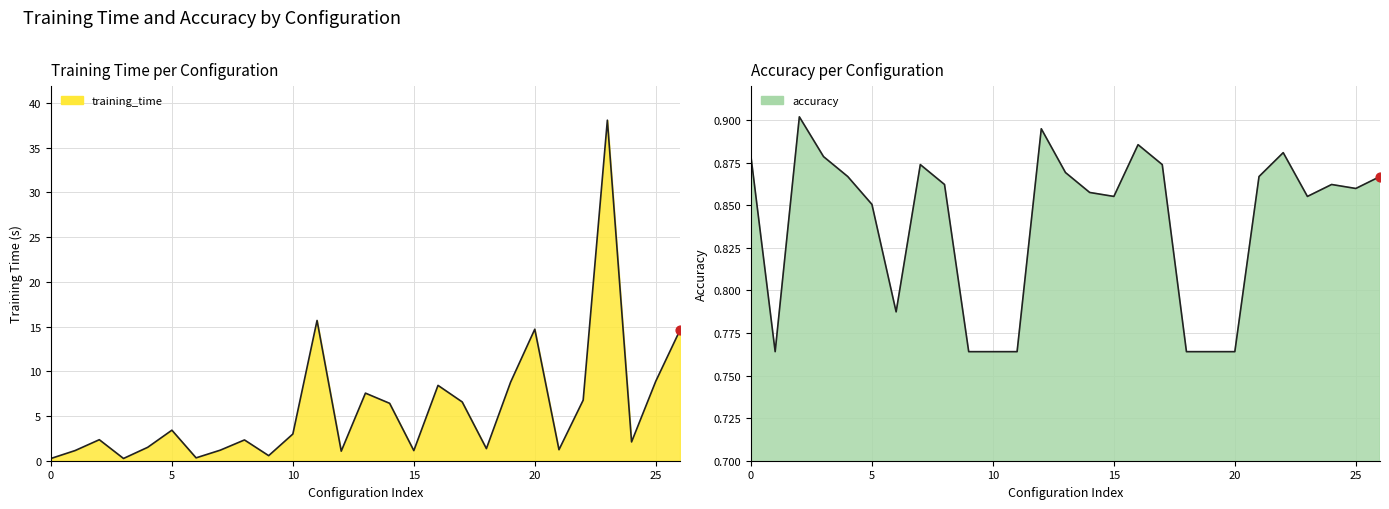

At how many categories does at least one series exceed 33?

1